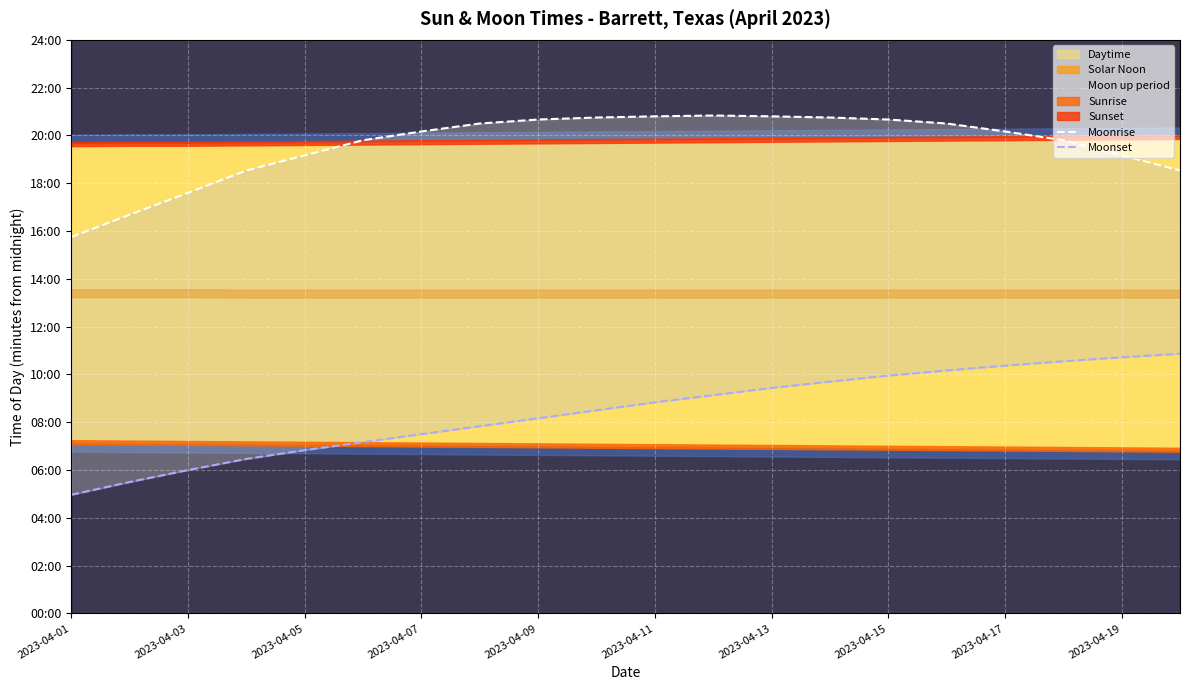

Is the value of Moonrise at 2023-04-05 greater than the value of Moonset at 2023-04-05?

Yes